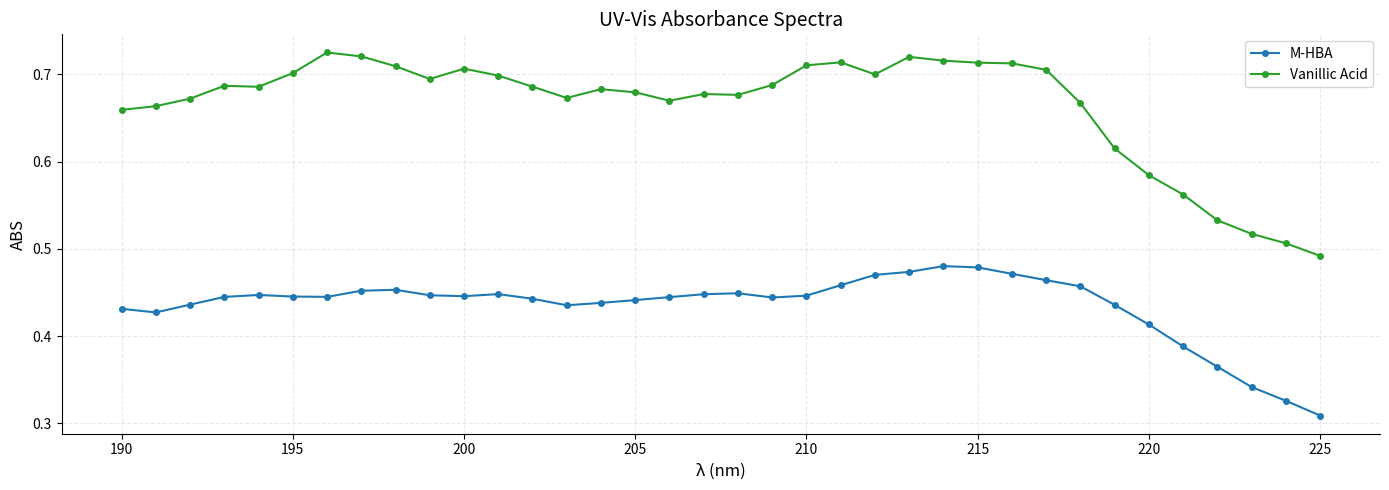

How many Vanillic Acid values are between 0 and 1?

36